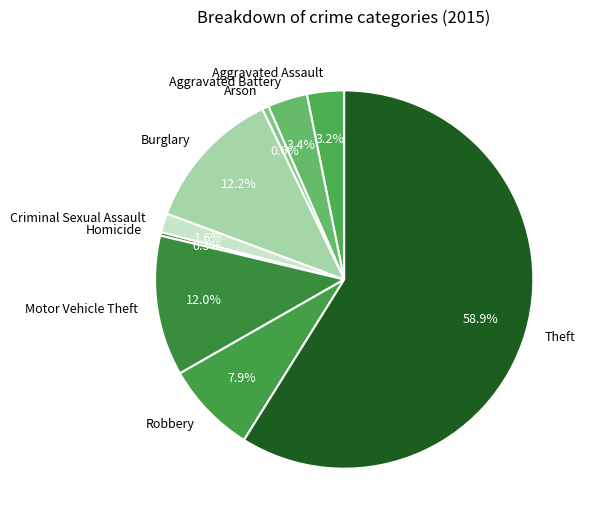

Count the number of slices in the pie.

9